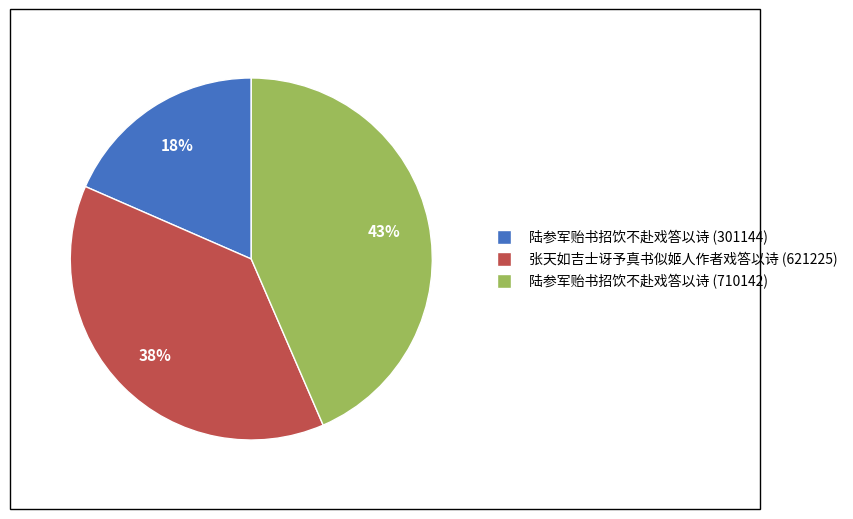

Rank the categories by value from lowest to highest.

陆参军贻书招饮不赴戏答以诗 (301144), 张天如吉士讶予真书似姬人作者戏答以诗 (621225), 陆参军贻书招饮不赴戏答以诗 (710142)